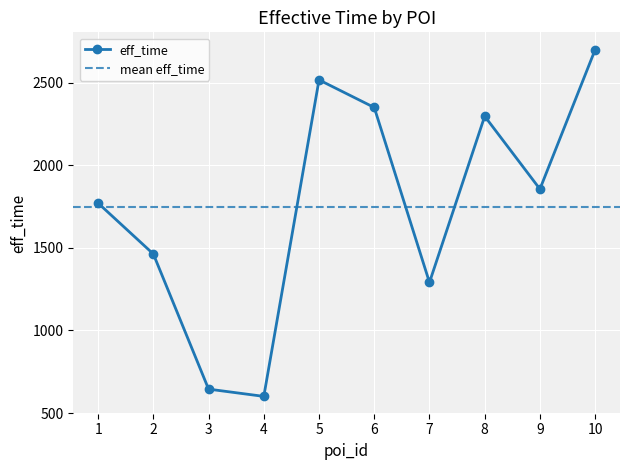

List the labels in order of value, smallest first.

4.0, 3.0, 7.0, 2.0, 1.0, 9.0, 8.0, 6.0, 5.0, 10.0